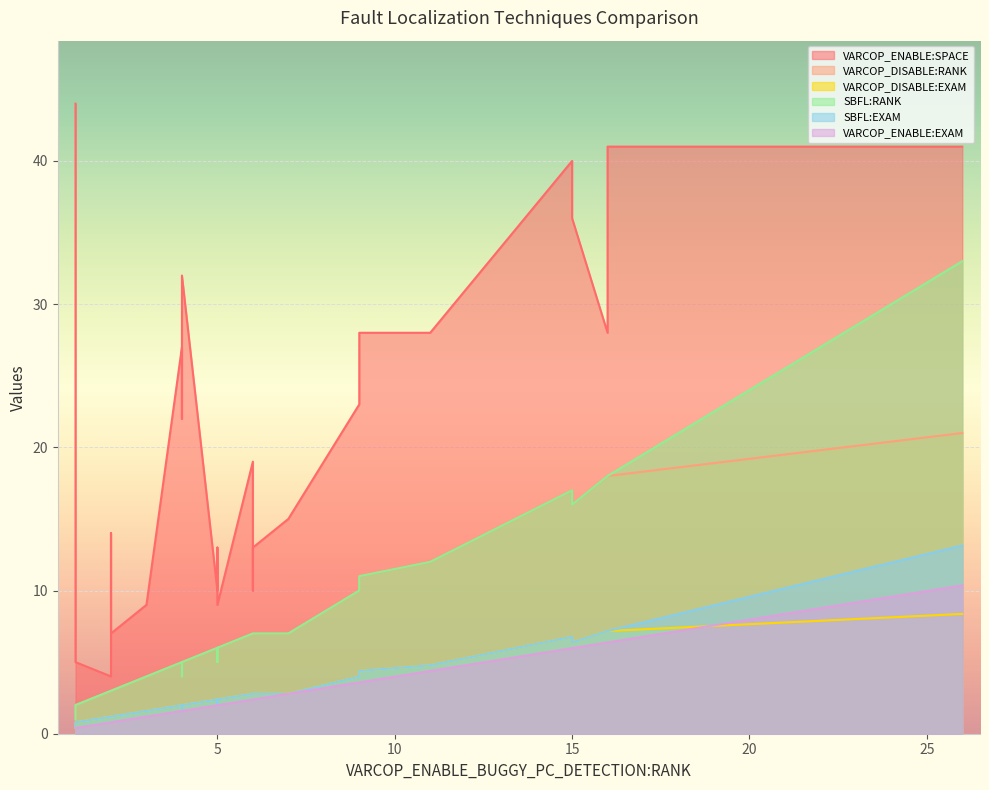

How many data points in SBFL:RANK are above 7?

10